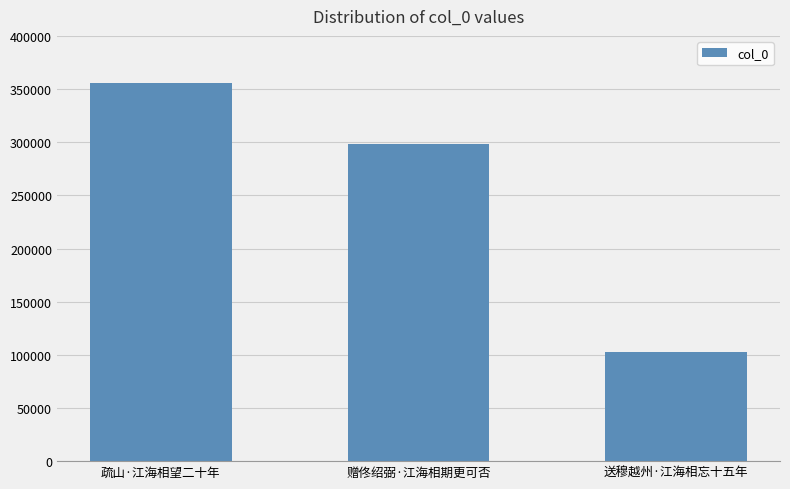

Between 送穆越州·江海相忘十五年 and 疏山·江海相望二十年, which is larger?

疏山·江海相望二十年